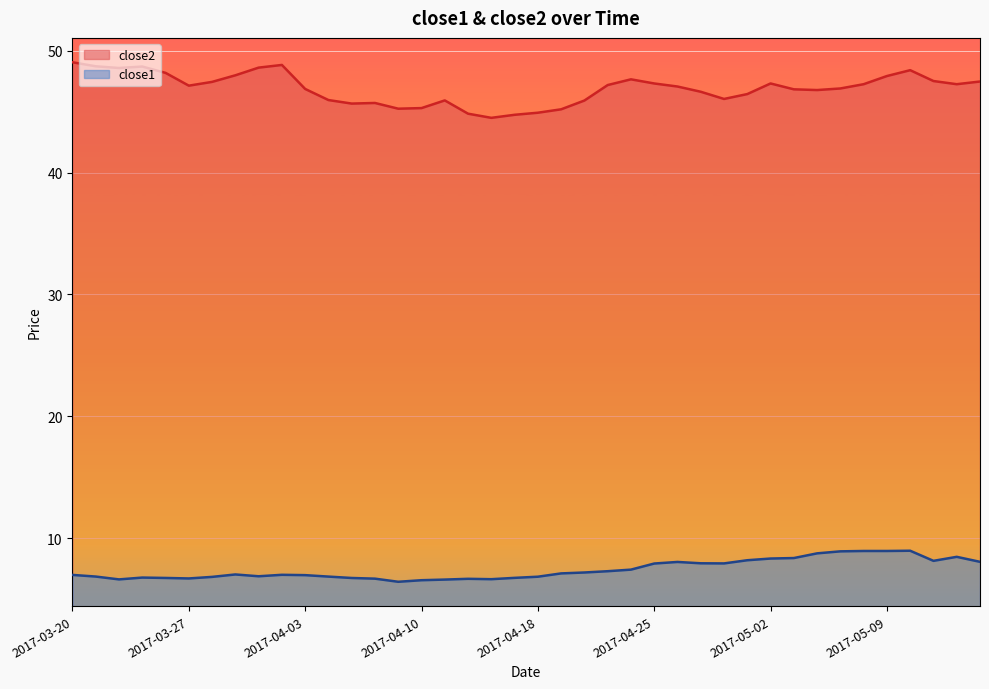

Which label corresponds to the largest value in the chart?

2017-03-20